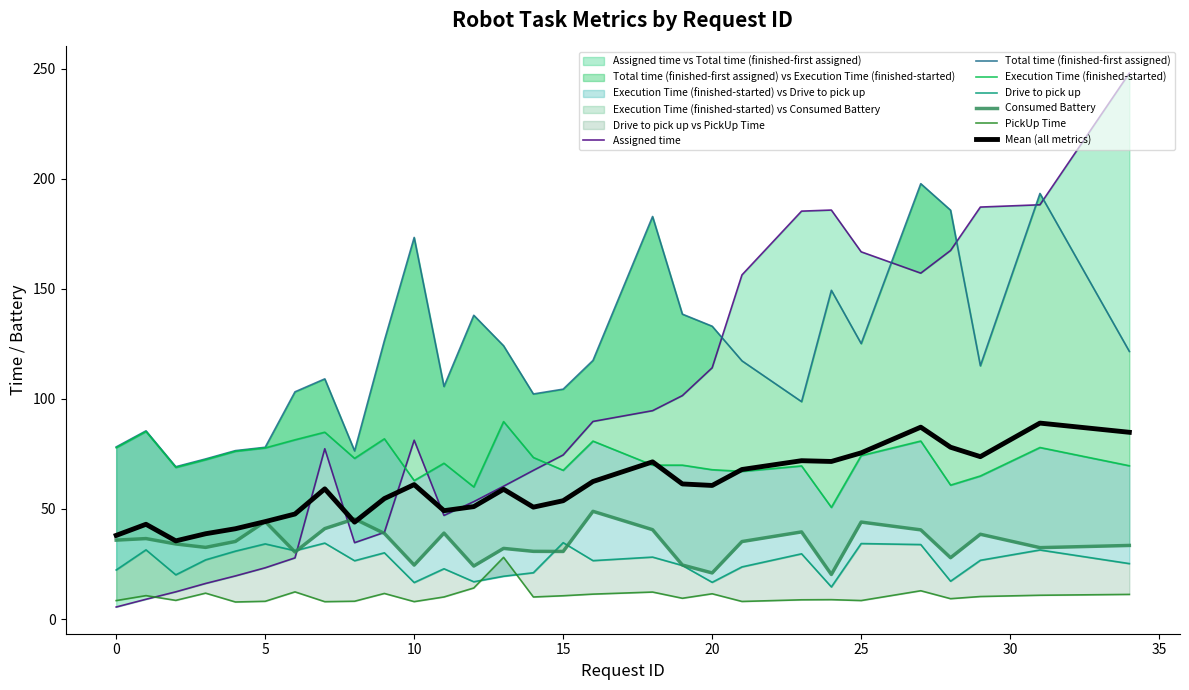

Which category has the lowest value in the PickUp Time series?

4